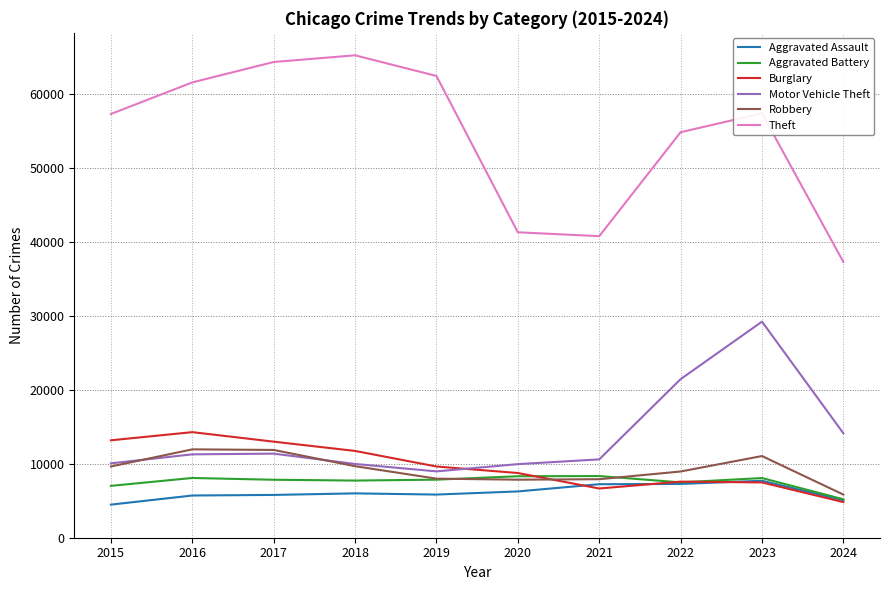

Which series changed the most between 2019 and 2024?

Theft